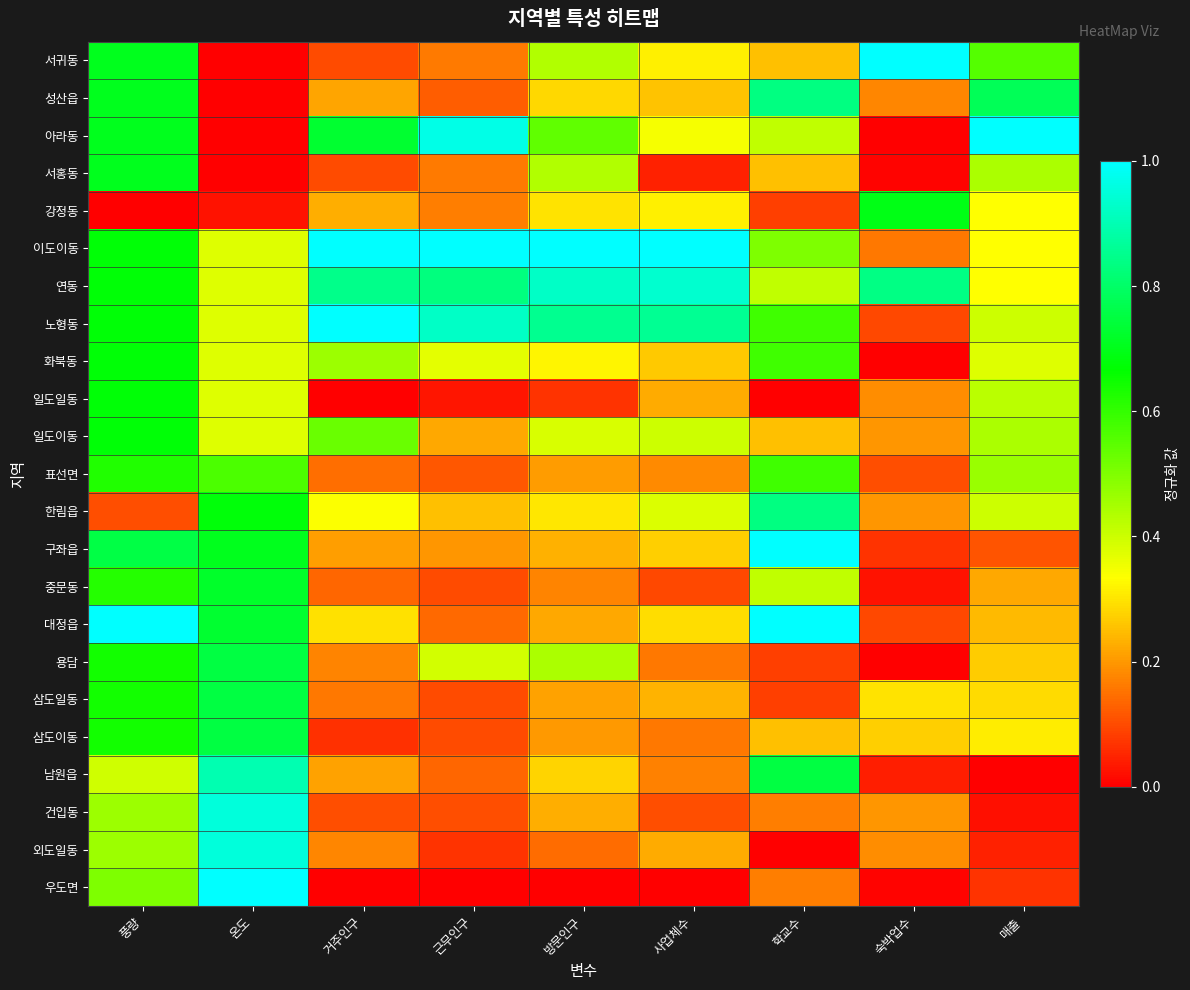

Count the number of data series in this chart.

23